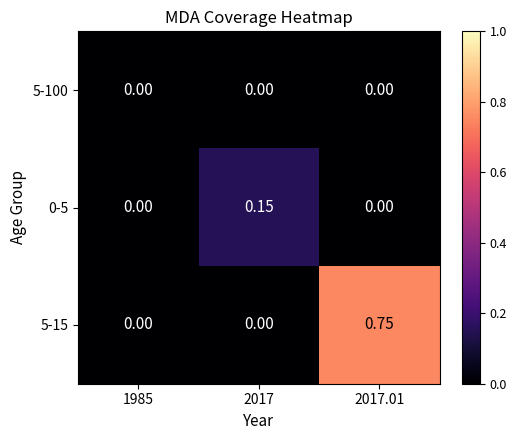

Is the value of 0-5 at 2017.01 greater than the value of 5-15 at 2017.01?

No